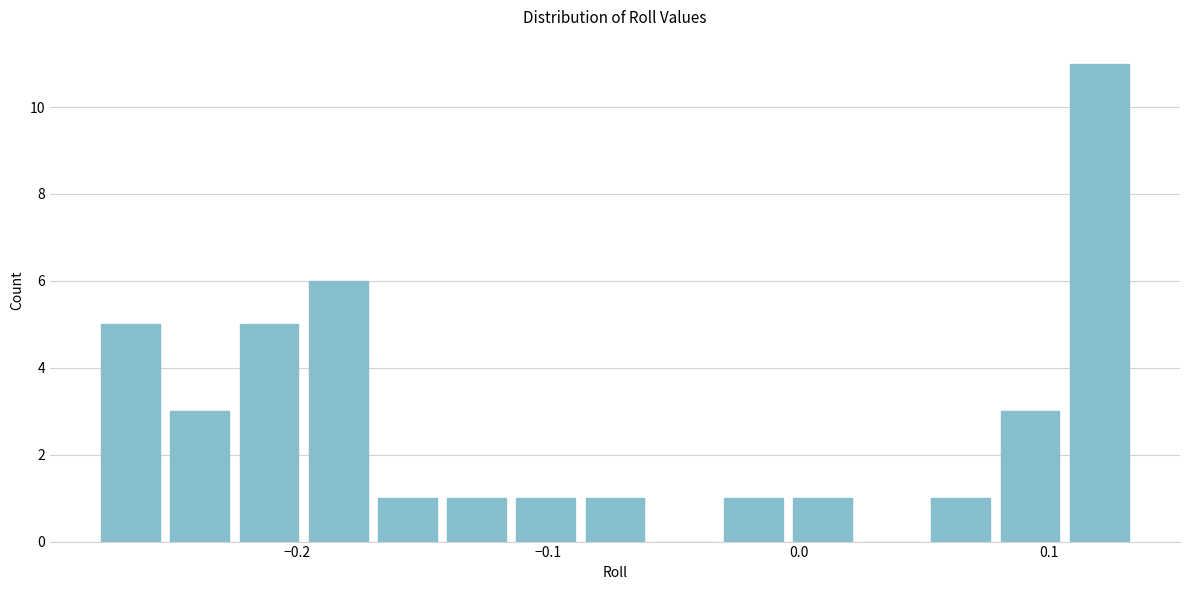

Around what value on the x-axis is the tallest bar? Give the approximate position of its centre, as read against the axis.

0.12